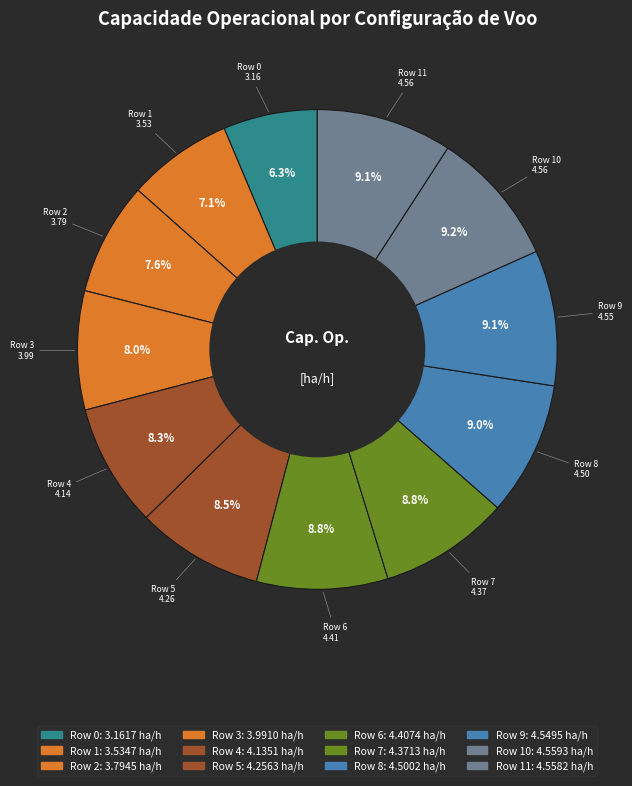

How many segments does this pie chart have?

12